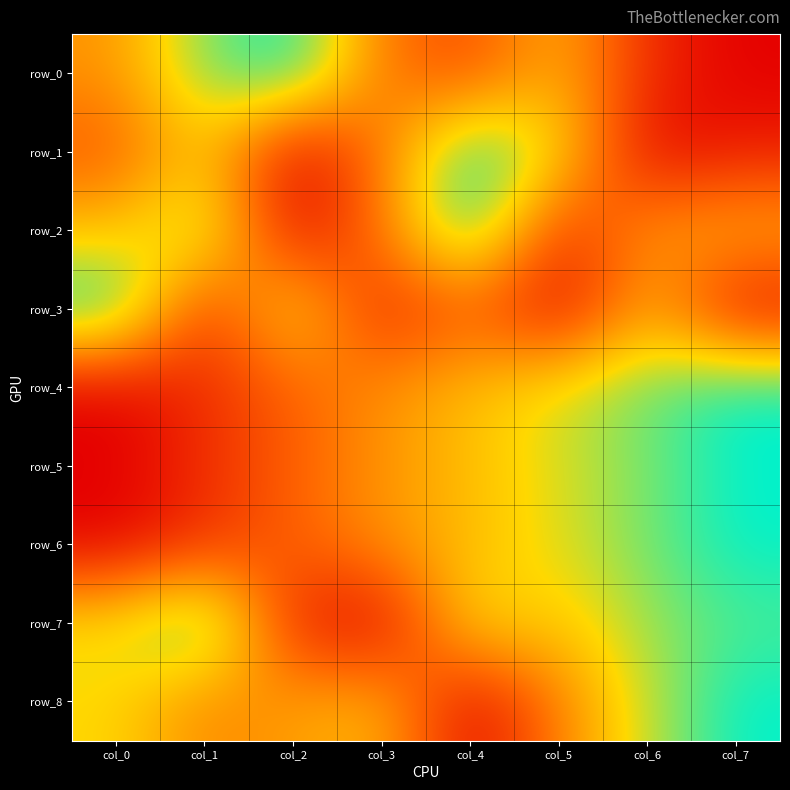

List the series in order of their peak value, lowest first.

row_0, row_1, row_2, row_3, row_4, row_5, row_6, row_7, row_8